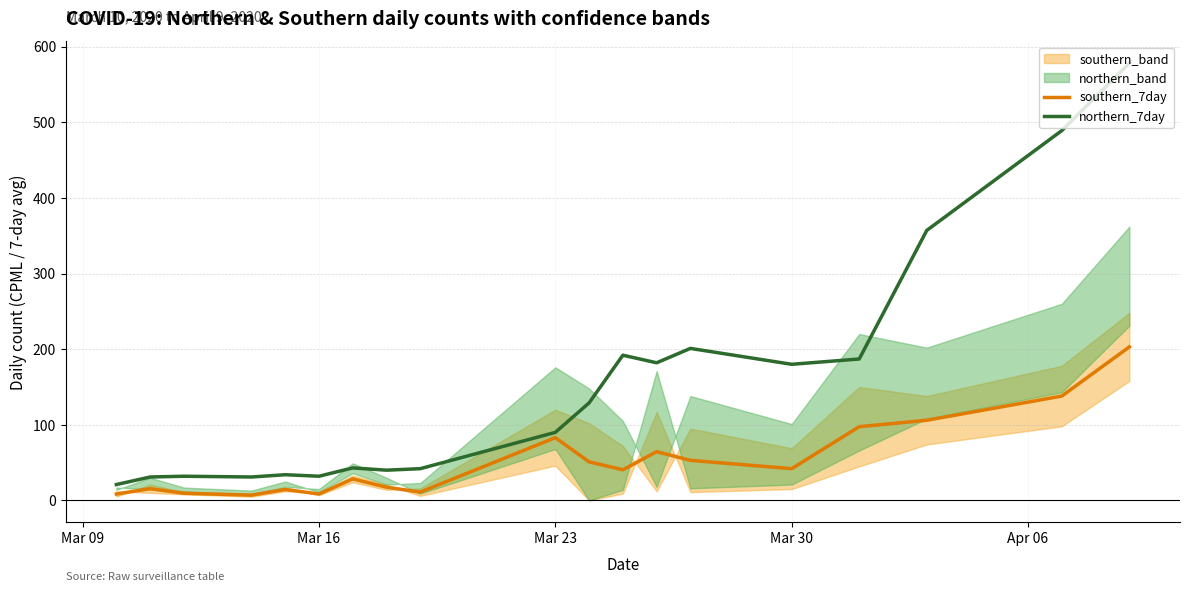

What is the greatest value displayed?

578.0